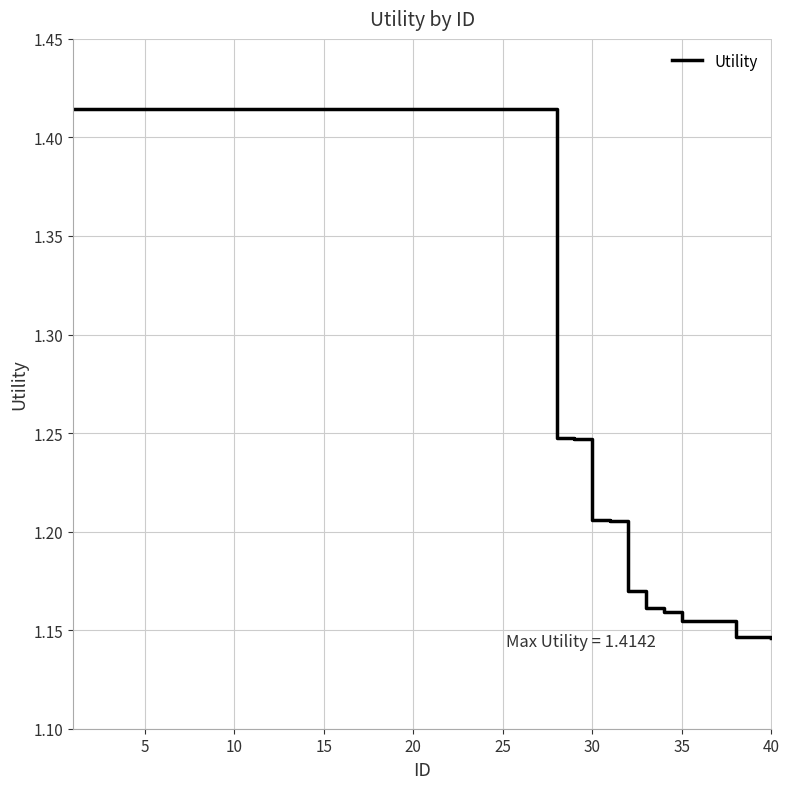

What is the difference between the maximum and minimum values?

0.3